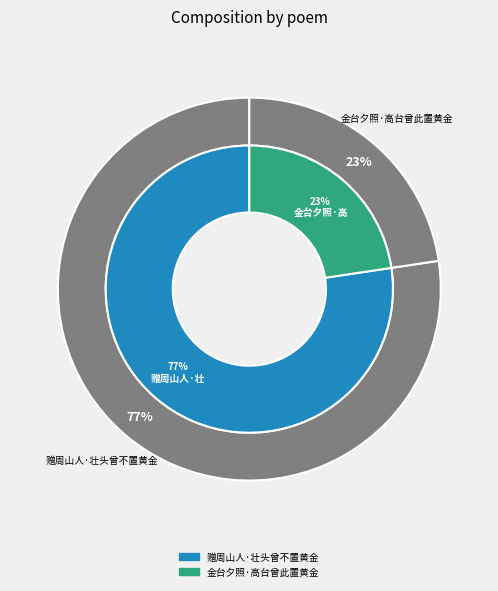

Combined, do 赠周山人·壮头曾不置黄金 and 金台夕照·高台曾此置黄金 account for over 50%?

Yes